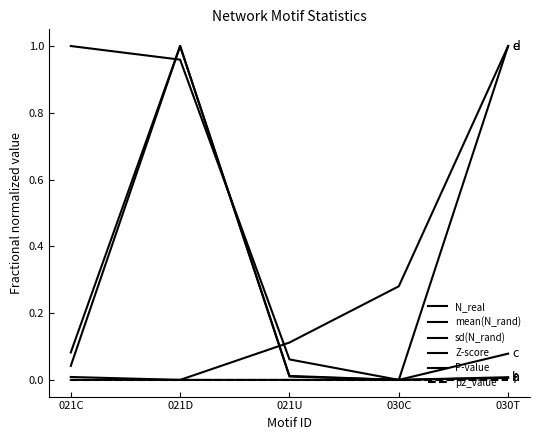

What is the label of the 4th point from the left?

030C